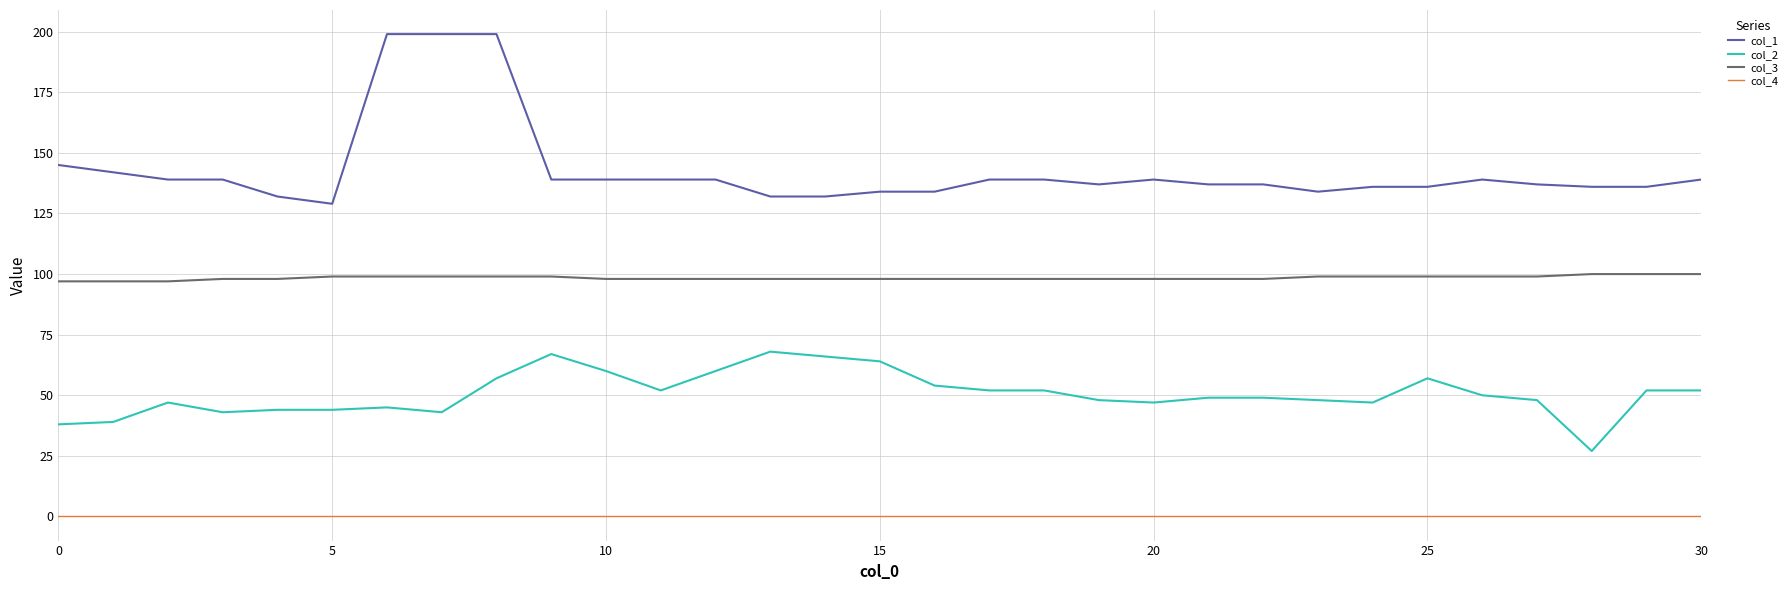

What is the difference between the second highest and second lowest values in the col_1 series?

67